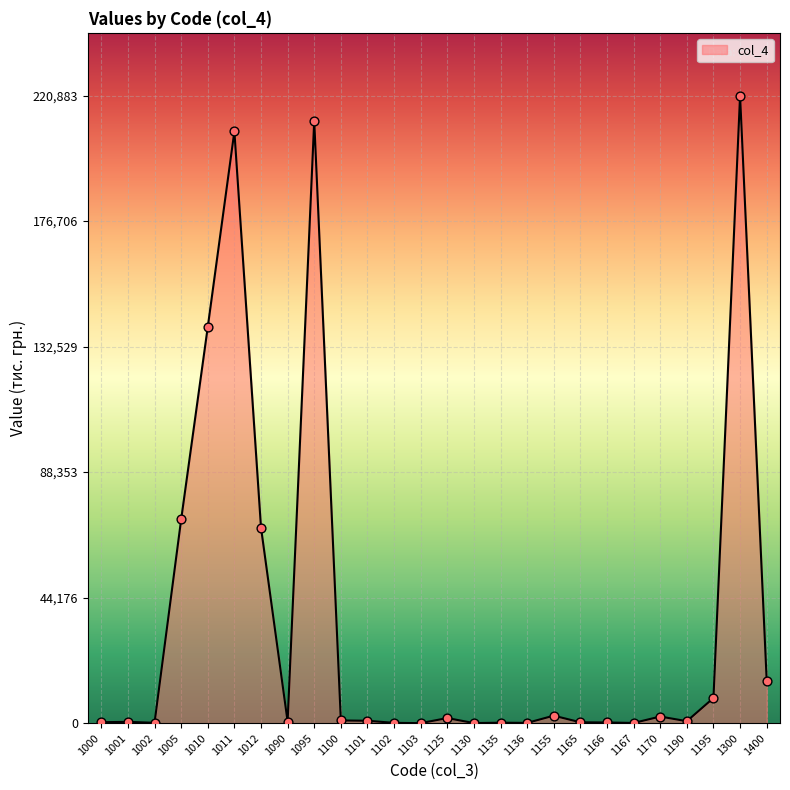

What is the change in value from 1000 to 1165?

-34.4